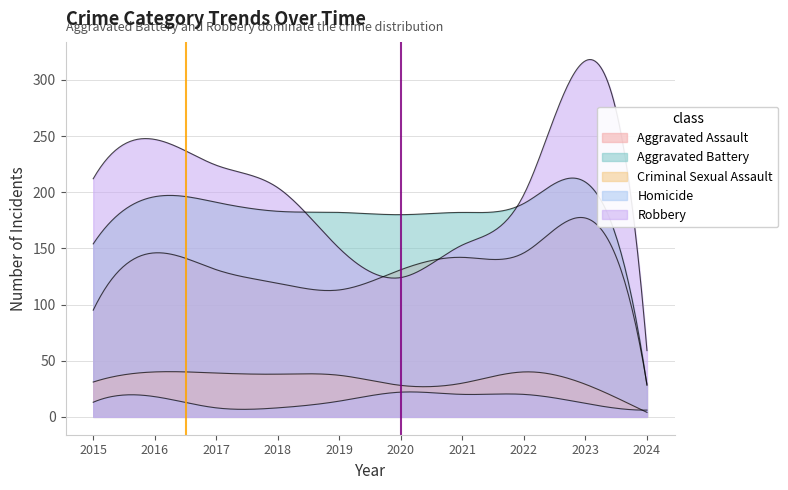

Between 2020 and 2022, which series saw the biggest shift?

Robbery